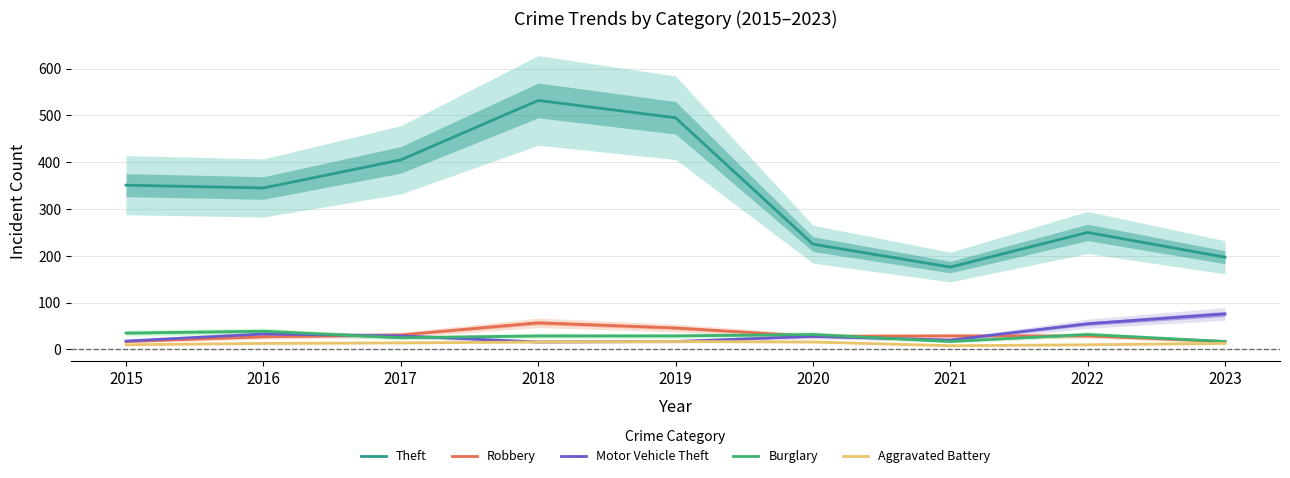

Reading left to right, transcribe all the data shown in this chart.

Theft: 2015=351	2016=345	2017=405	2018=532	2019=495	2020=225	2021=176	2022=250	2023=197
Robbery: 2015=17	2016=27	2017=31	2018=57	2019=46	2020=28	2021=29	2022=29	2023=17
Motor Vehicle Theft: 2015=18	2016=33	2017=29	2018=16	2019=17	2020=28	2021=20	2022=55	2023=76
Burglary: 2015=35	2016=39	2017=25	2018=29	2019=29	2020=32	2021=17	2022=32	2023=17
Aggravated Battery: 2015=10	2016=13	2017=14	2018=16	2019=17	2020=16	2021=8	2022=10	2023=13